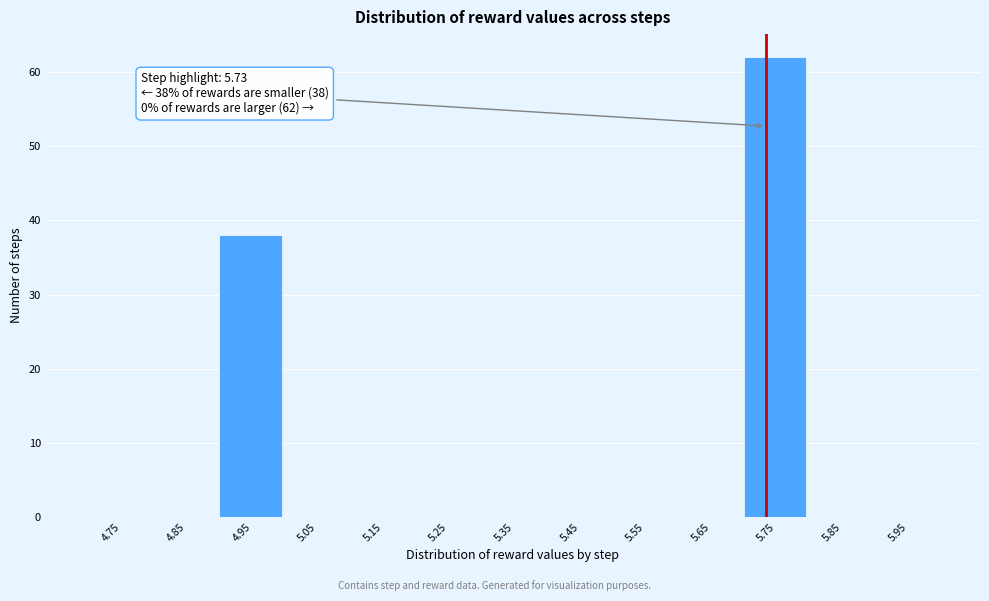

Over which range of the x-axis is the bar tallest?

5.7 to 5.8